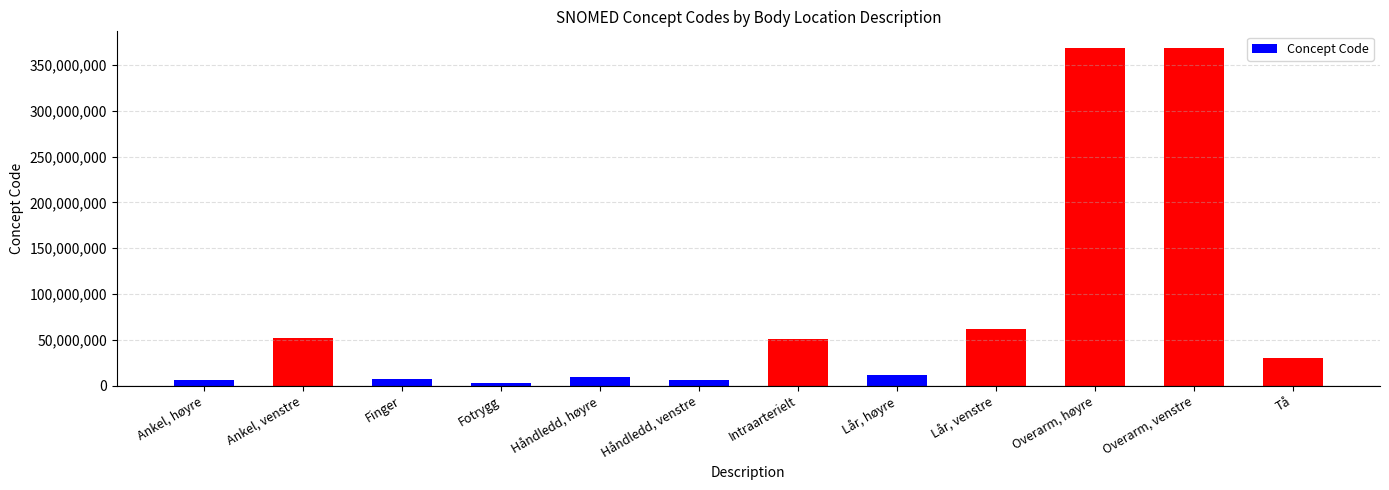

What is the ratio of the value at Håndledd, høyre to the value at Ankel, høyre?

1.5